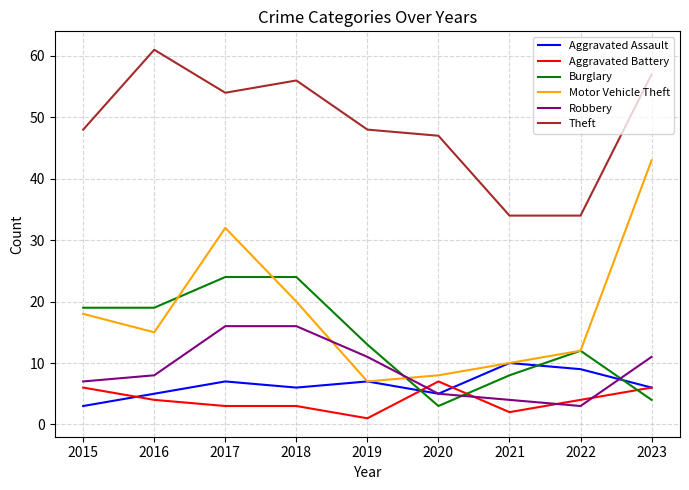

Which category has the highest value across all series?

2016